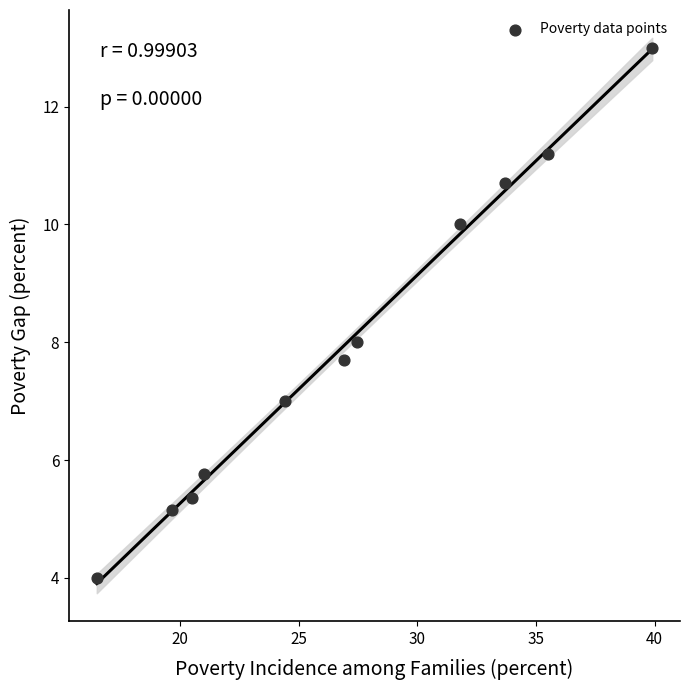

What is the range of Y values (max minus min)?

9.0